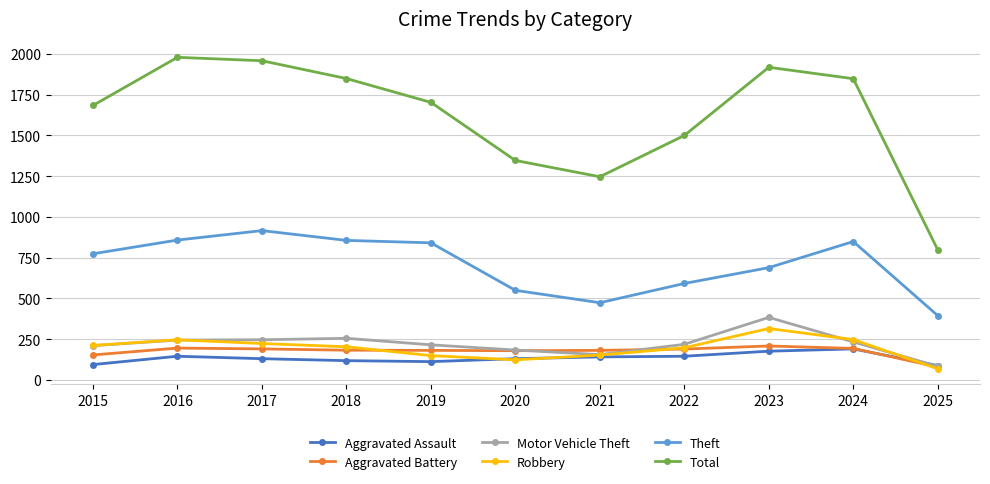

What are all the series names shown in the legend?

Aggravated Assault, Aggravated Battery, Motor Vehicle Theft, Robbery, Theft, Total